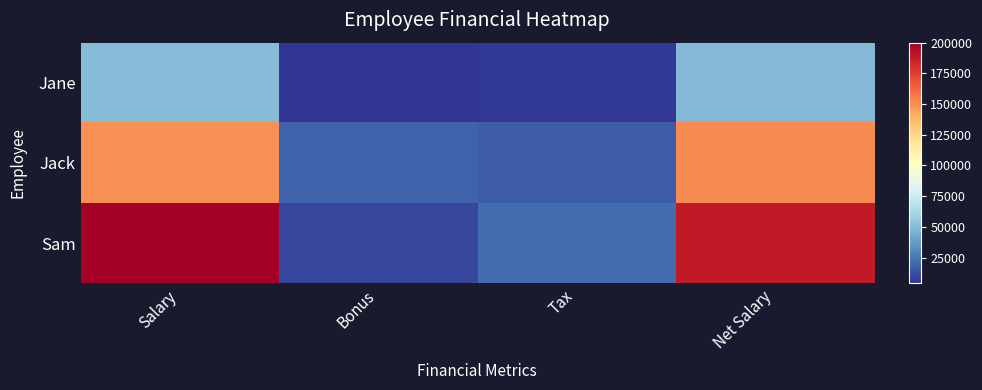

Rank the series by their maximum value, from highest to lowest.

Sam, Jack, Jane